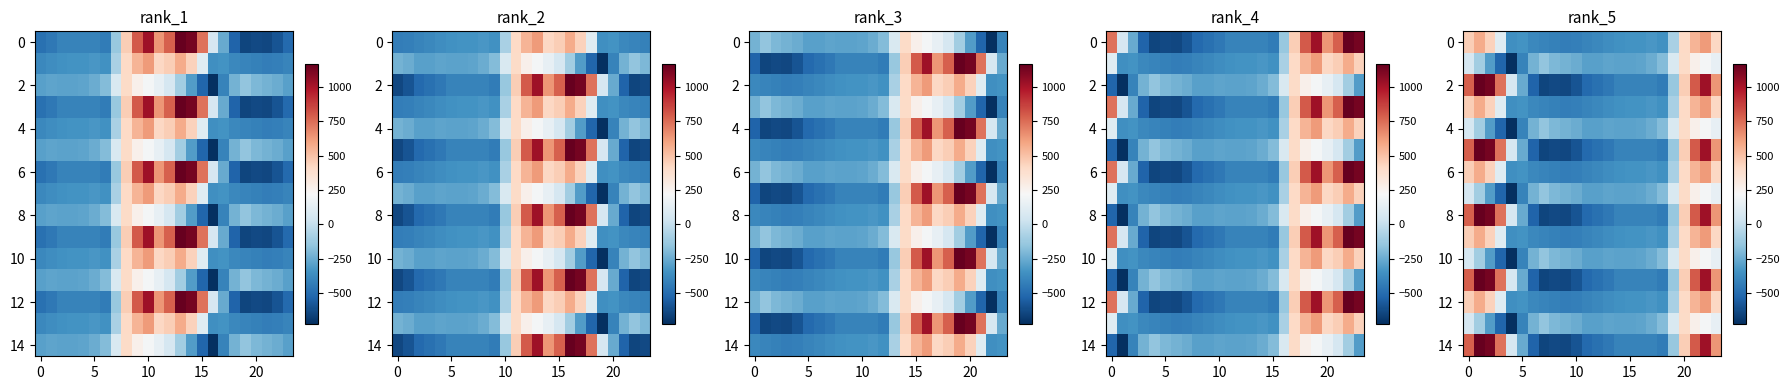

Which series has the largest total across all categories?

2